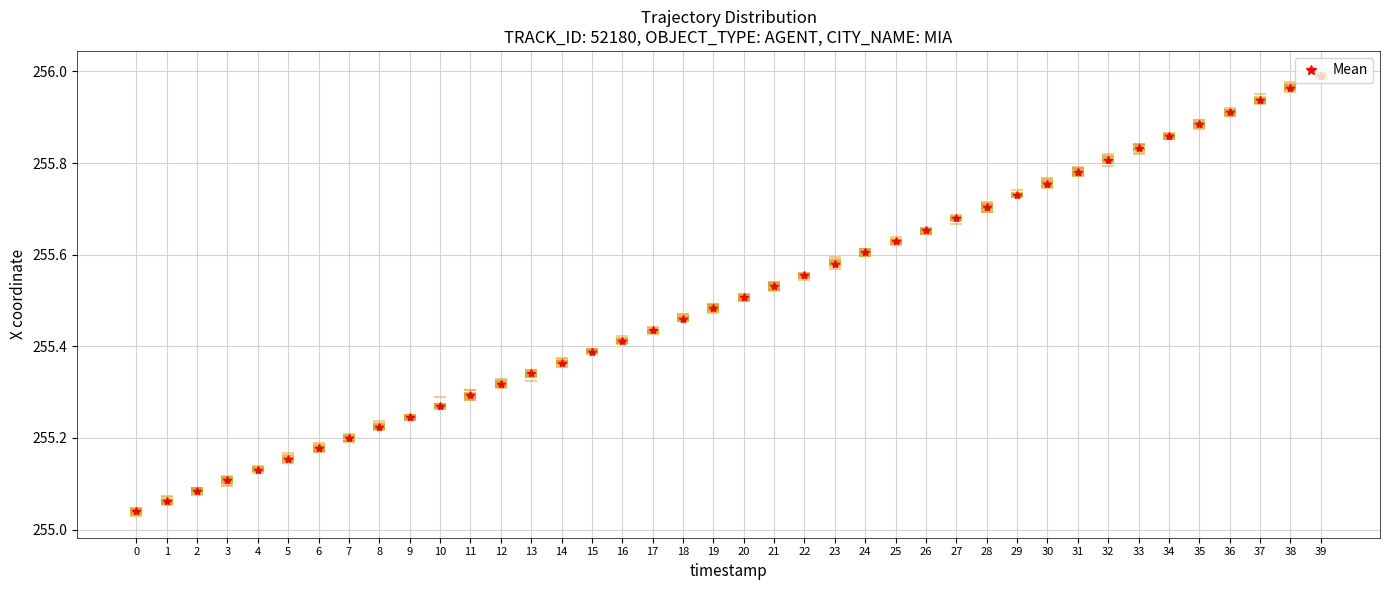

True or false: the data shows 396.4 at 28.

False